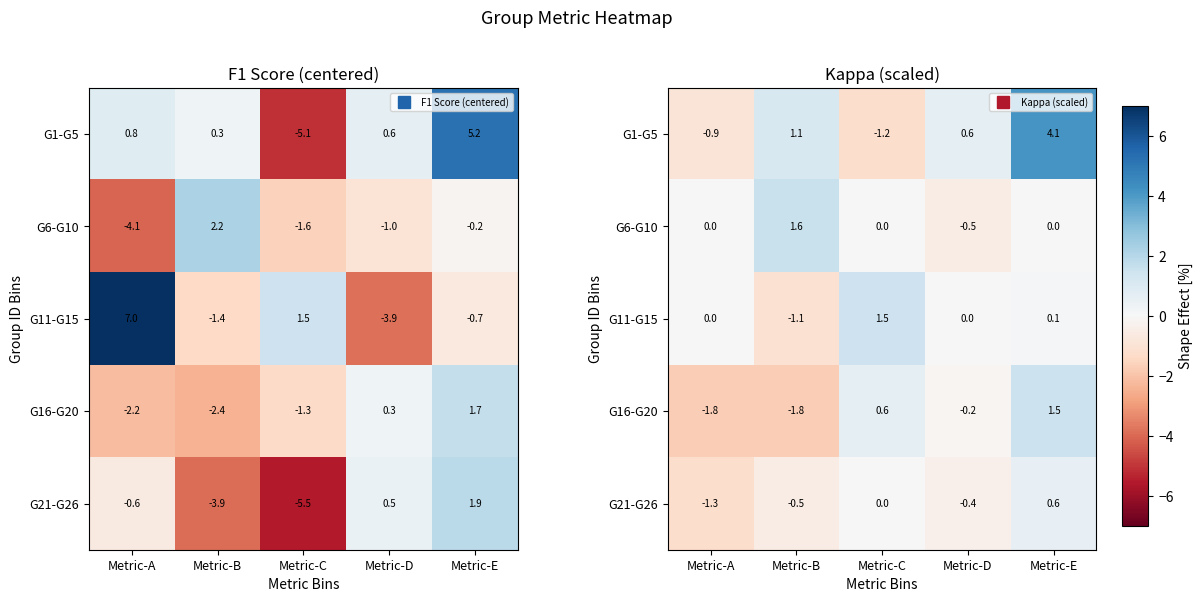

At which label does G21-G26 reach its minimum?

Metric-A